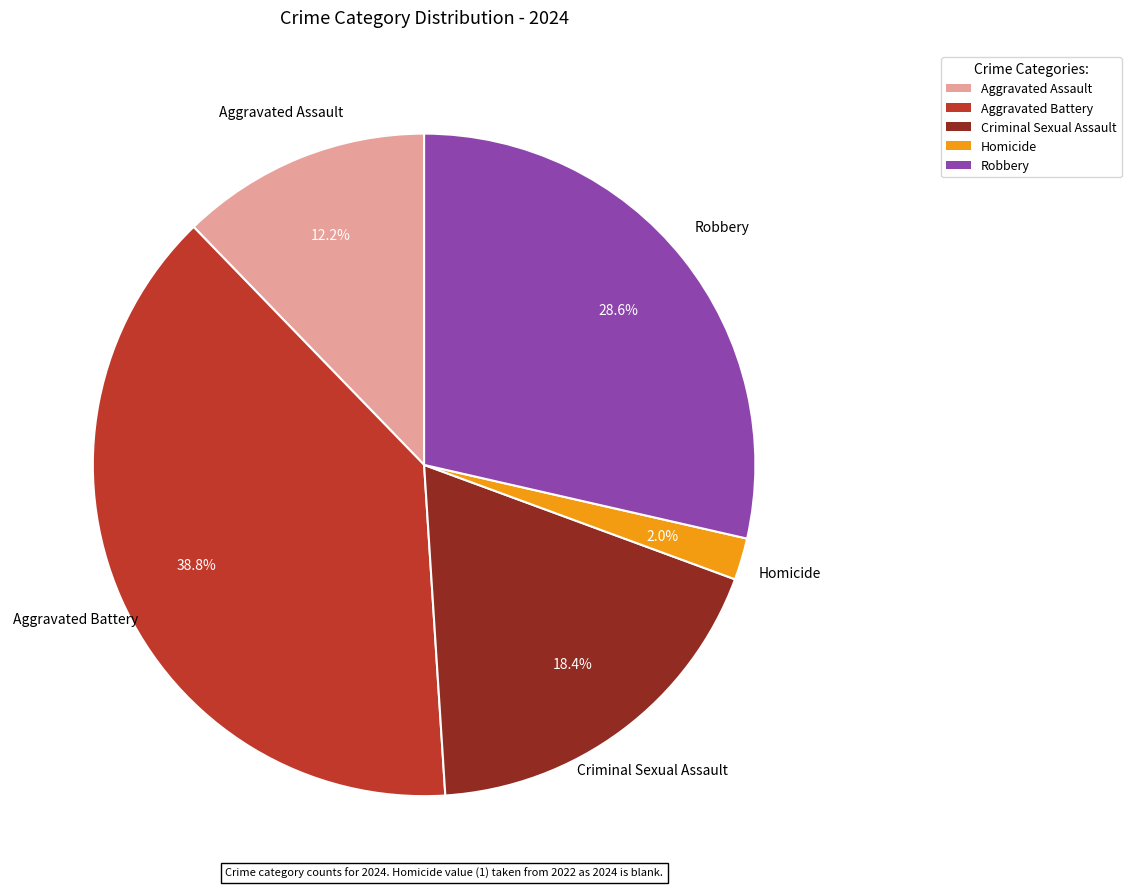

Which has a higher value, Robbery or Criminal Sexual Assault?

Robbery